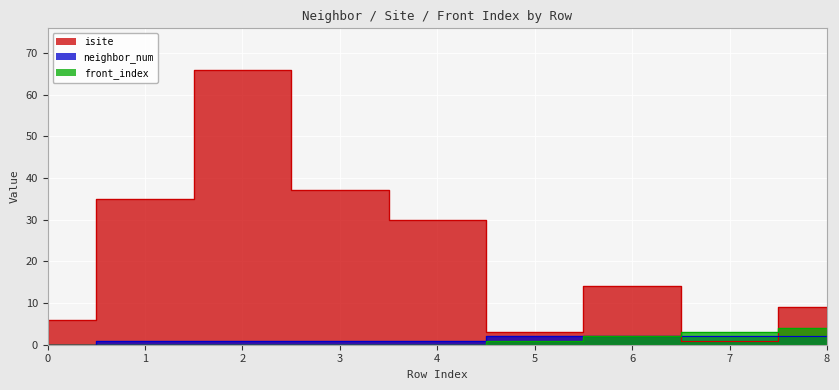

Does the chart display data point markers on the line(s)?

No